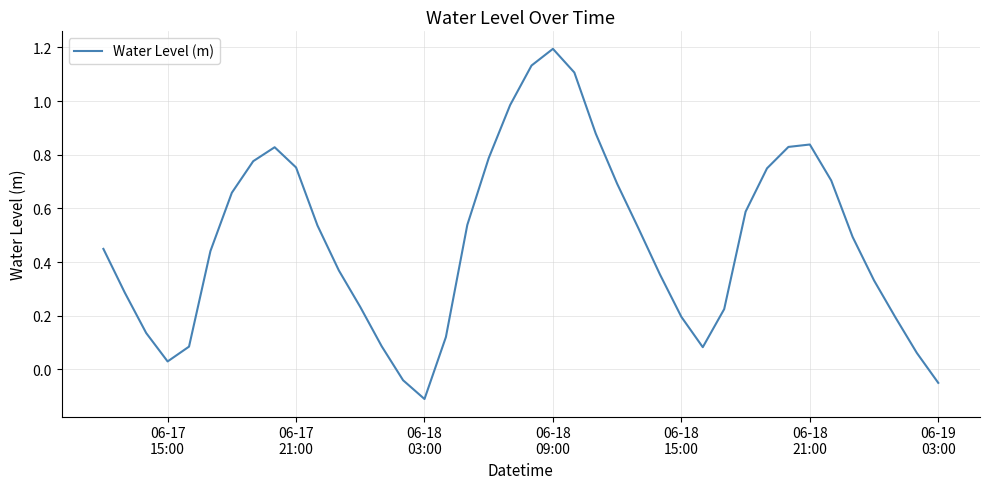

What is the difference between the maximum and minimum values?

1.3